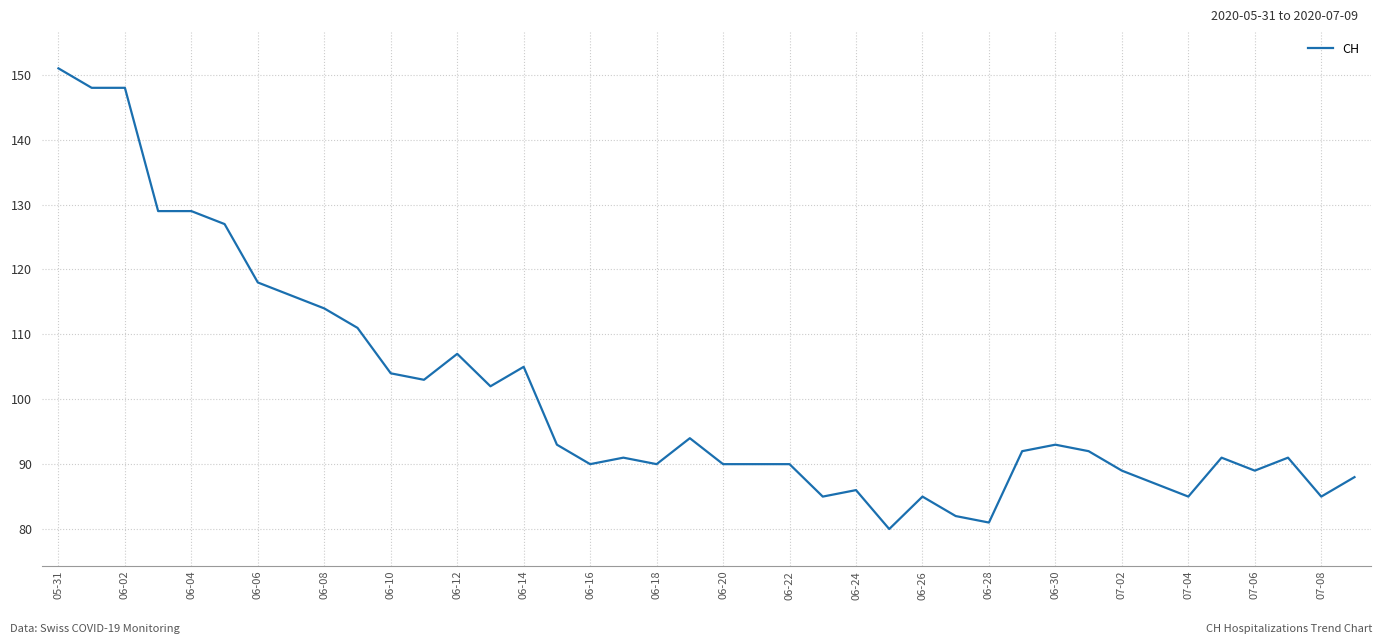

What is the difference between the maximum and minimum values?

71